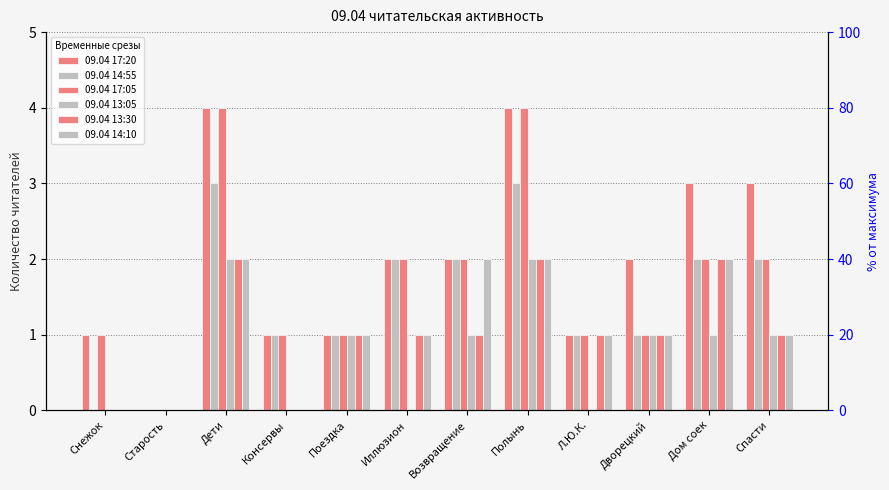

Which has a higher value, Старость or Консервы?

Консервы